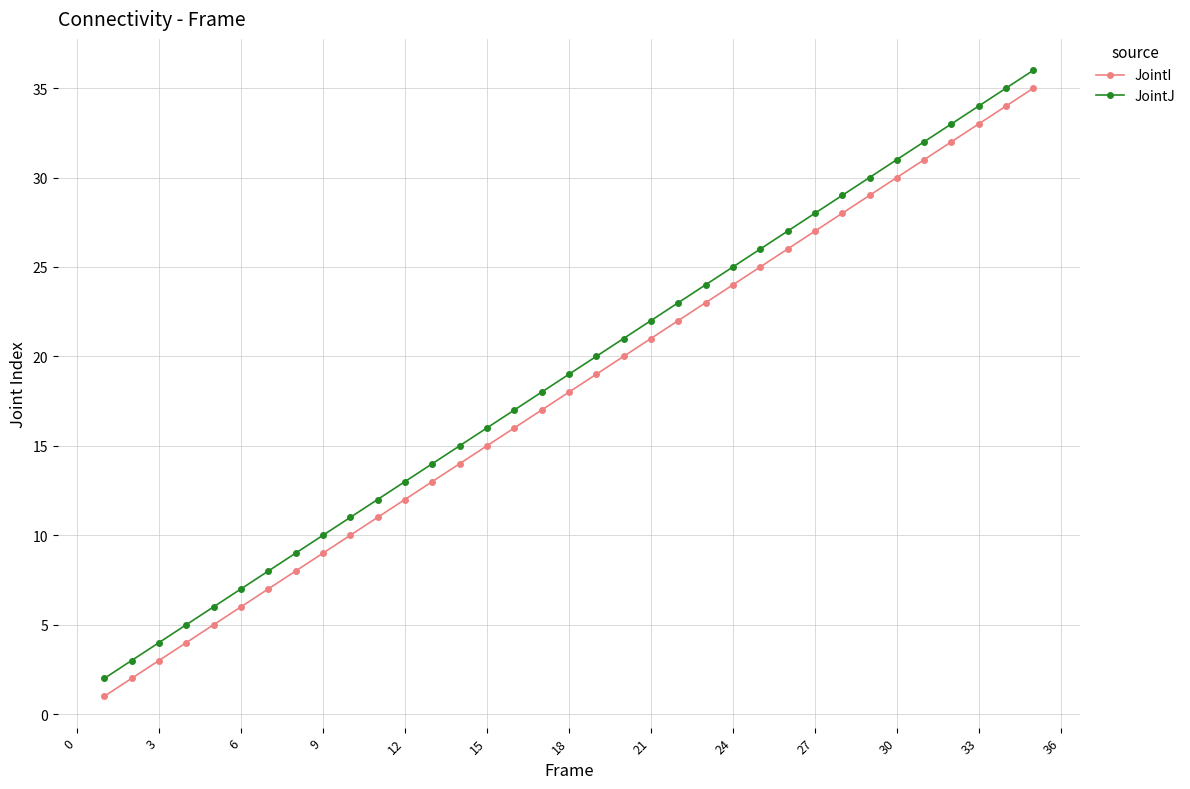

What is the difference between the maximum and minimum values in the JointI series?

34